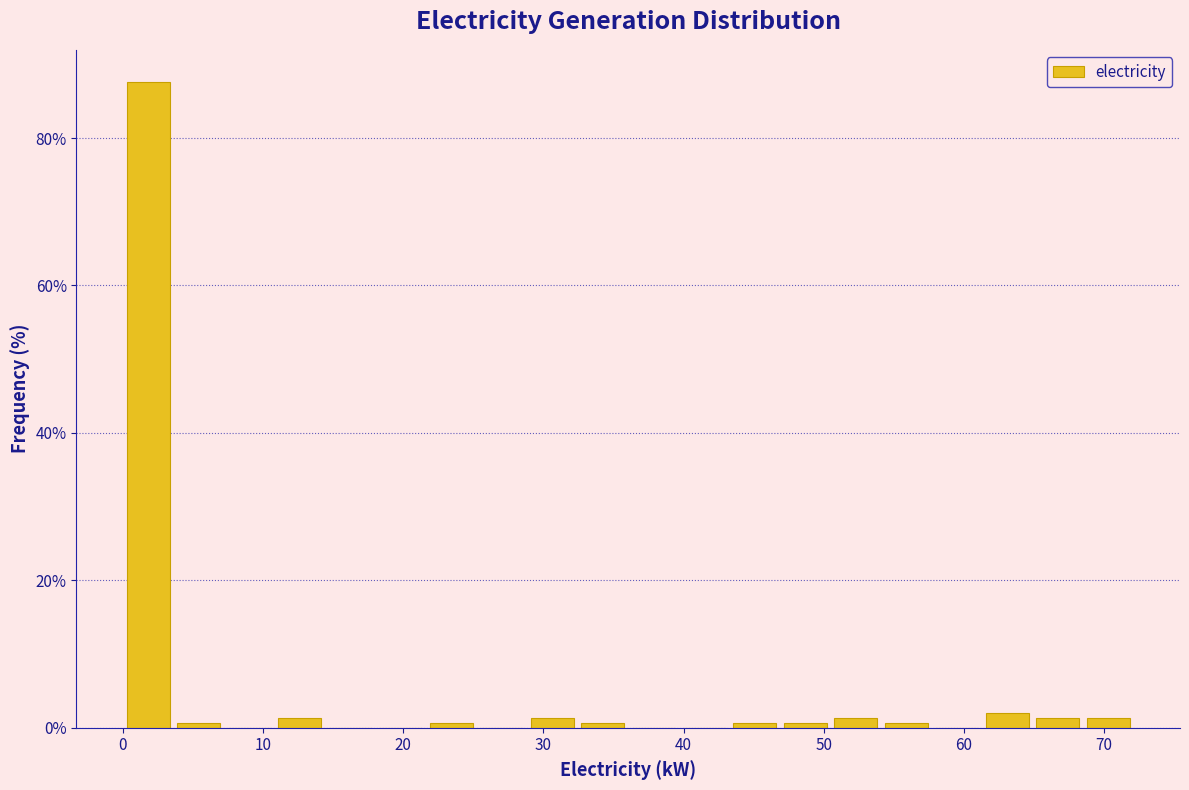

Read against the x-axis, roughly where is the centre of the tallest bar?

2